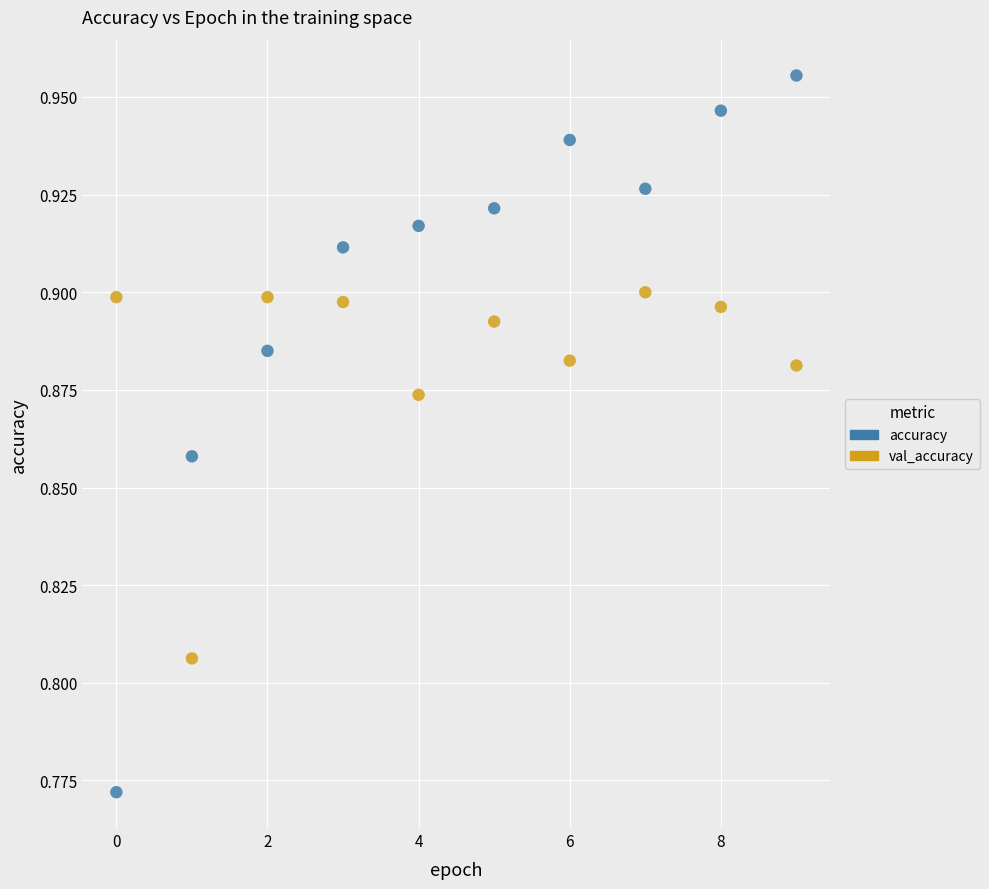

Which series has the largest Y range (max minus min)?

accuracy